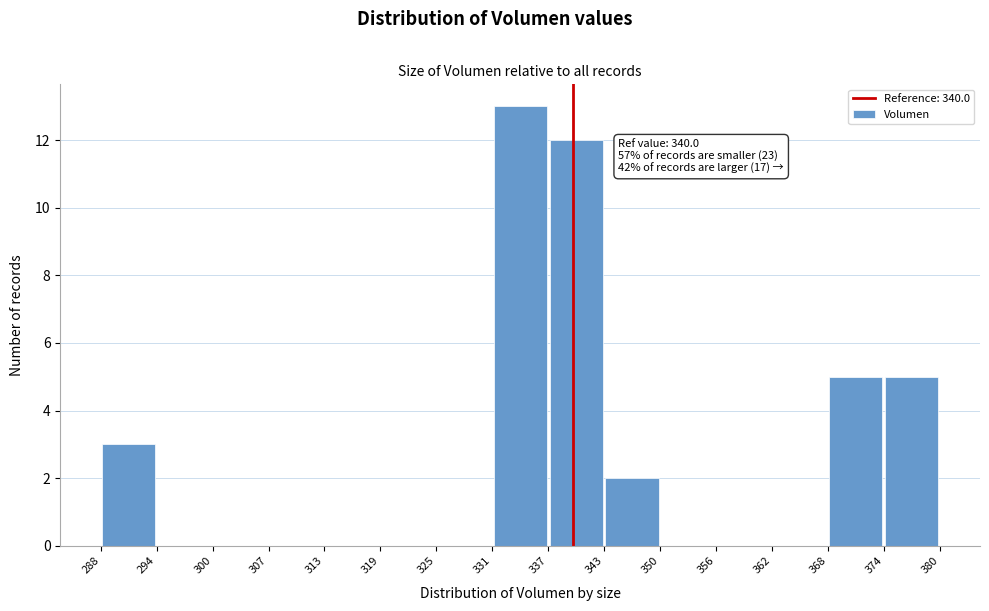

Which range on the x-axis has the tallest bar?

331 to 337